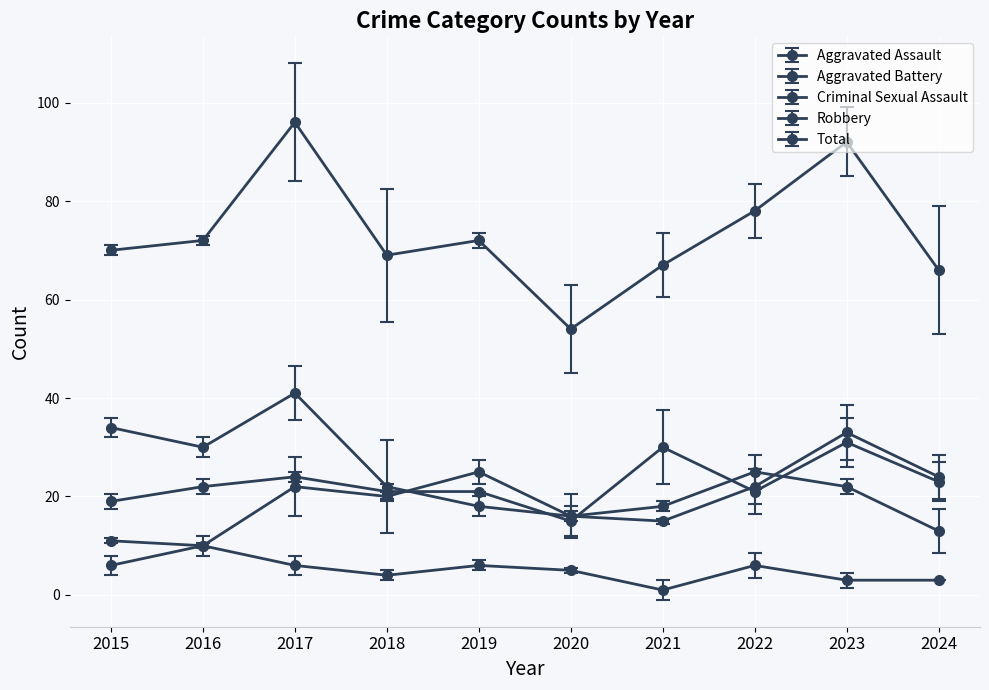

What is the approximate value of Aggravated Battery at 2018, to the nearest 5?

20